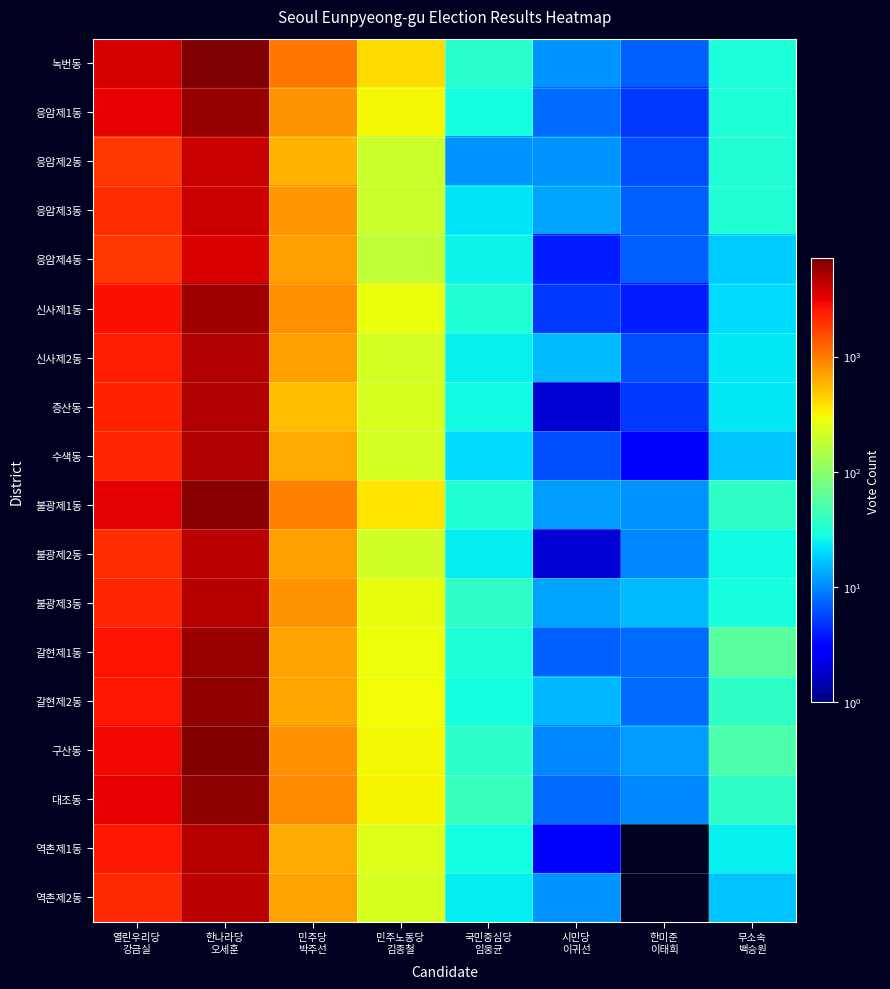

What is the total value across all series at 한나라당
오세훈?

94098